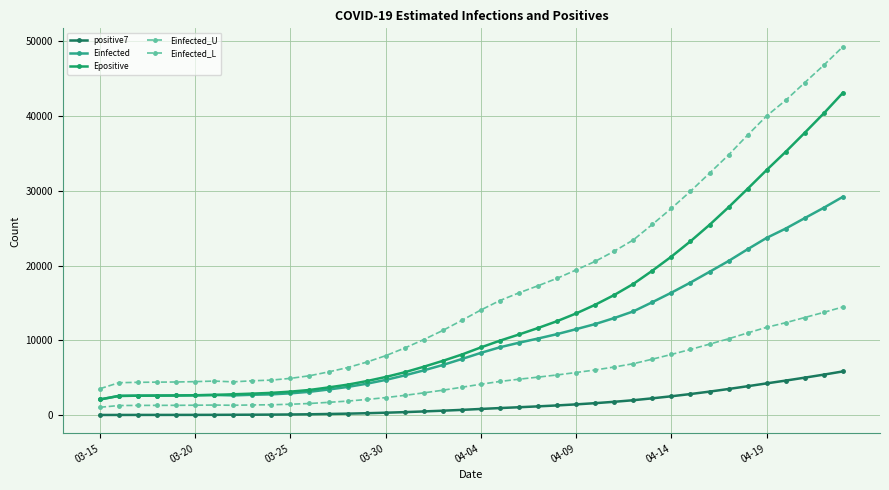

Reading left to right, what are all the values shown in this chart?

positive7: 3.0	5.0	8.0	9.5	10.8	13.8	18.6	28.6	38.0	49.9	68.6	94.3	134.4	178.6	236.0	303.9	382.1	474.9	575.0	683.9	808.0	927.0	1037.1	1153.9	1278.7	1420.9	1582.4	1766.1	1976.0	2230.7	2503.6	2803.0	3127.1	3478.4	3849.1	4230.9	4603.4	4996.7	5400.7	5830.6
Einfected: 2076.9	2553.1	2582.1	2596.4	2608.6	2636.8	2680.3	2620.4	2704.7	2759.2	2896.9	3102.6	3408.0	3751.9	4182.8	4692.5	5300.2	5971.9	6692.8	7492.8	8314.3	9063.6	9672.0	10233.5	10823.3	11485.5	12167.9	12974.6	13865.5	15096.2	16370.7	17722.7	19158.0	20605.5	22182.1	23702.4	24947.8	26349.5	27734.1	29197.6
Epositive: 2077.9	2554.1	2583.4	2597.9	2610.2	2638.6	2682.3	2773.2	2857.8	2962.6	3125.8	3347.0	3687.8	4057.6	4532.6	5086.6	5717.9	6456.2	7244.1	8090.3	9044.0	9947.7	10774.6	11641.2	12558.1	13590.8	14752.3	16059.4	17537.4	19313.5	21197.7	23245.7	25442.1	27800.6	30267.4	32785.1	35221.4	37771.7	40369.8	43112.1
Einfected_U: 3515.5	4321.3	4370.5	4394.8	4415.5	4463.2	4536.8	4434.5	4576.9	4668.6	4901.1	5248.6	5764.0	6344.9	7072.6	7933.5	8960.6	10095.3	11313.4	12665.7	14053.5	15319.7	16347.2	17295.2	18291.2	19409.1	20561.1	21922.5	23425.7	25503.9	27655.3	29936.9	32359.0	34799.9	37459.4	40022.8	42120.4	44482.6	46815.8	49282.0
Einfected_L: 1030.1	1266.5	1280.7	1287.7	1293.7	1307.6	1329.1	1299.7	1341.4	1368.5	1436.7	1538.7	1690.2	1860.5	2074.0	2326.3	2626.9	2959.4	3316.1	3711.7	4118.1	4488.5	4789.3	5067.0	5358.4	5685.7	6023.0	6422.0	6862.7	7471.3	8101.9	8771.1	9481.7	10198.9	10979.9	11733.5	12351.3	13046.2	13732.6	14457.9